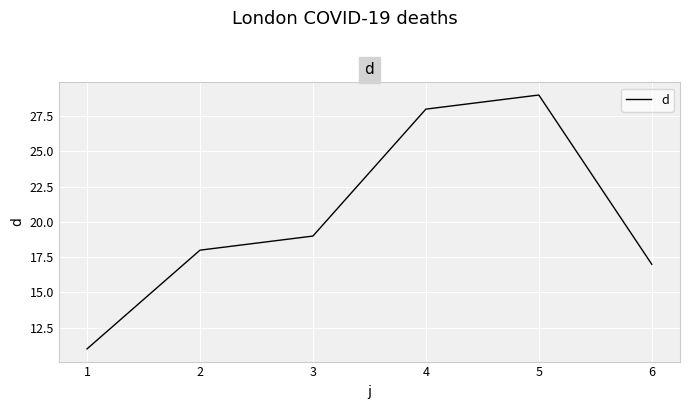

Between 4 and 3, which is larger?

4